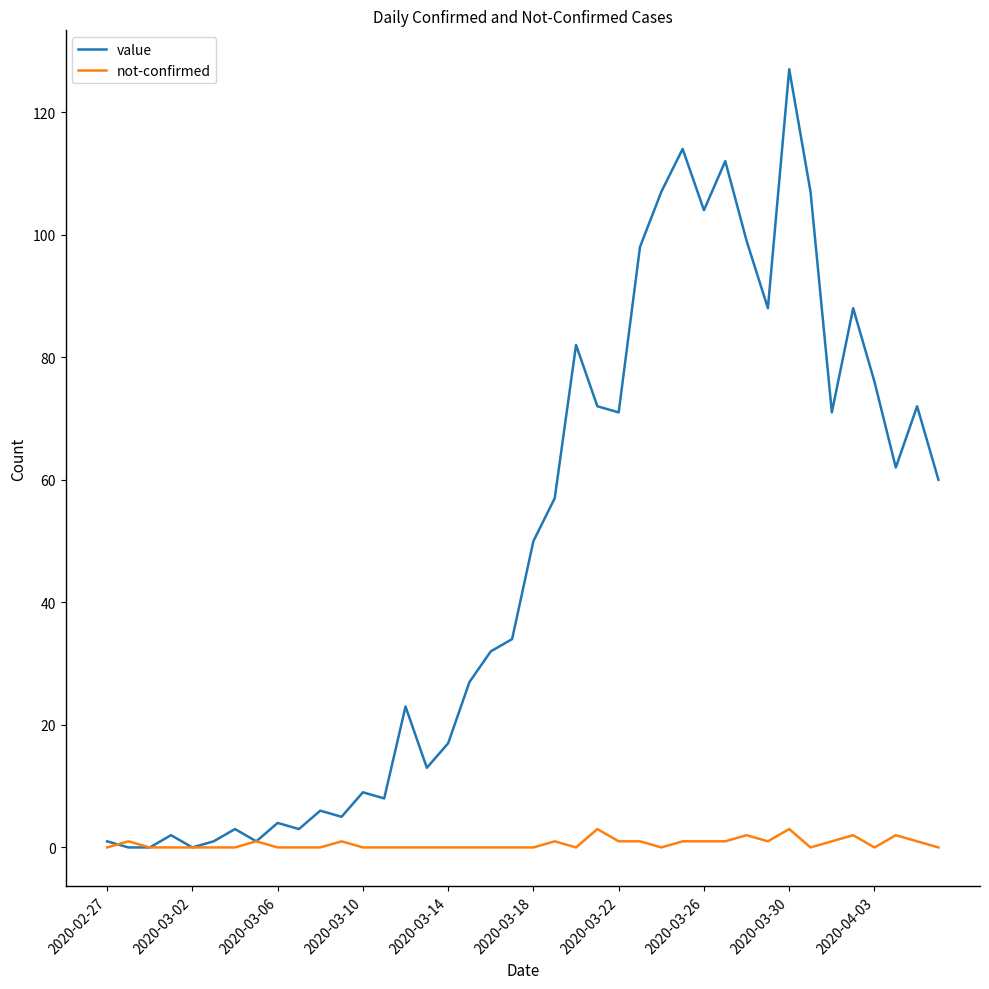

Which series has the largest range (max minus min)?

value